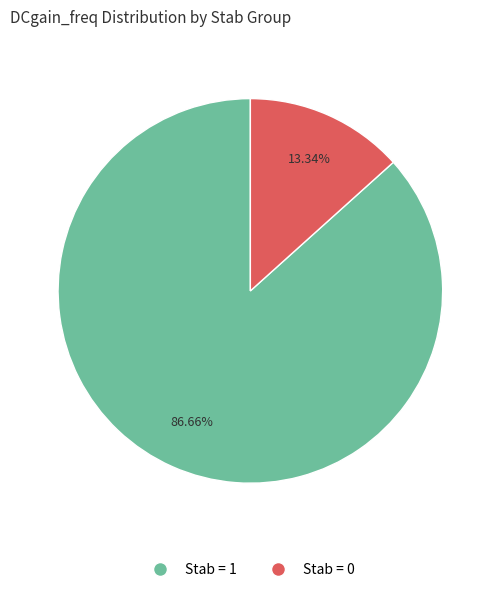

Is there any slice that represents more than half of the pie?

Yes